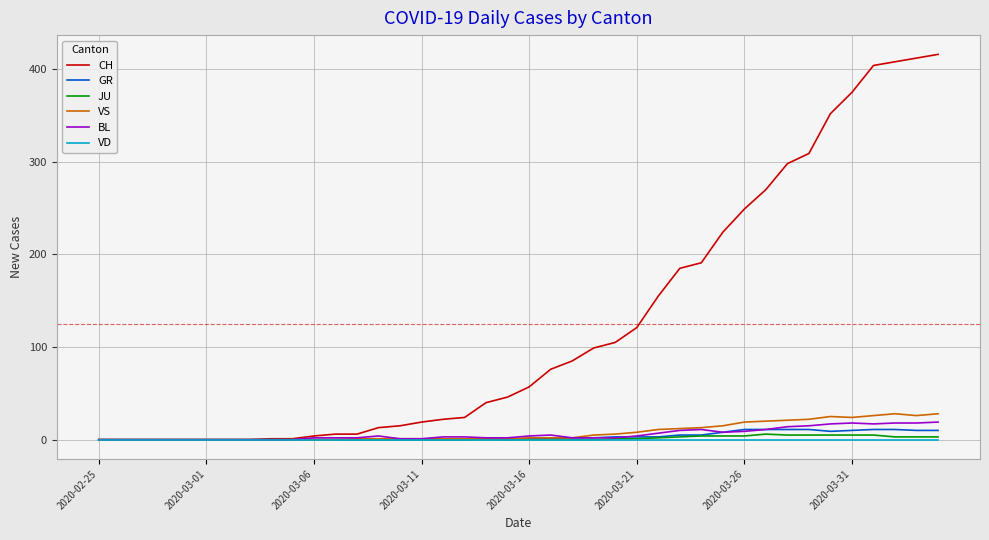

Which series has the largest range (max minus min)?

CH